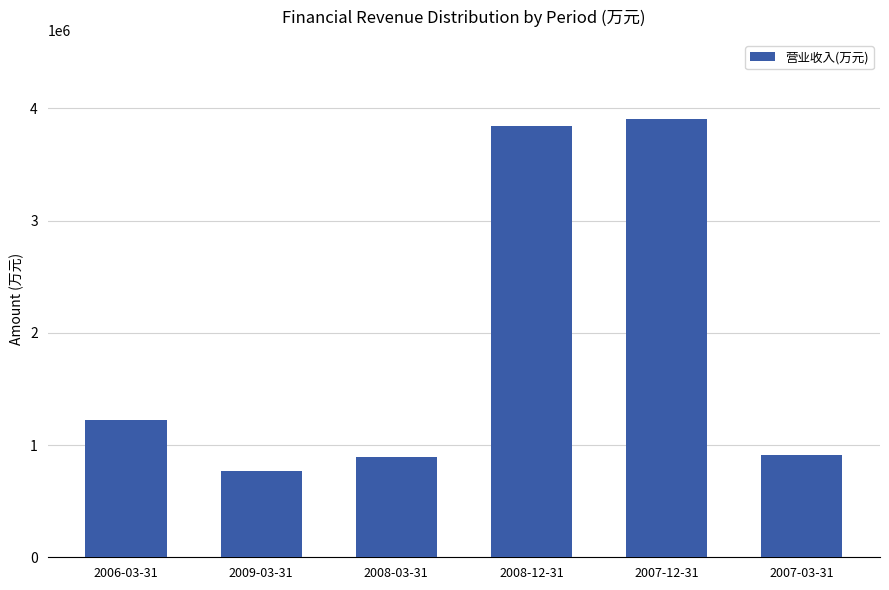

What is the average value?

1923822